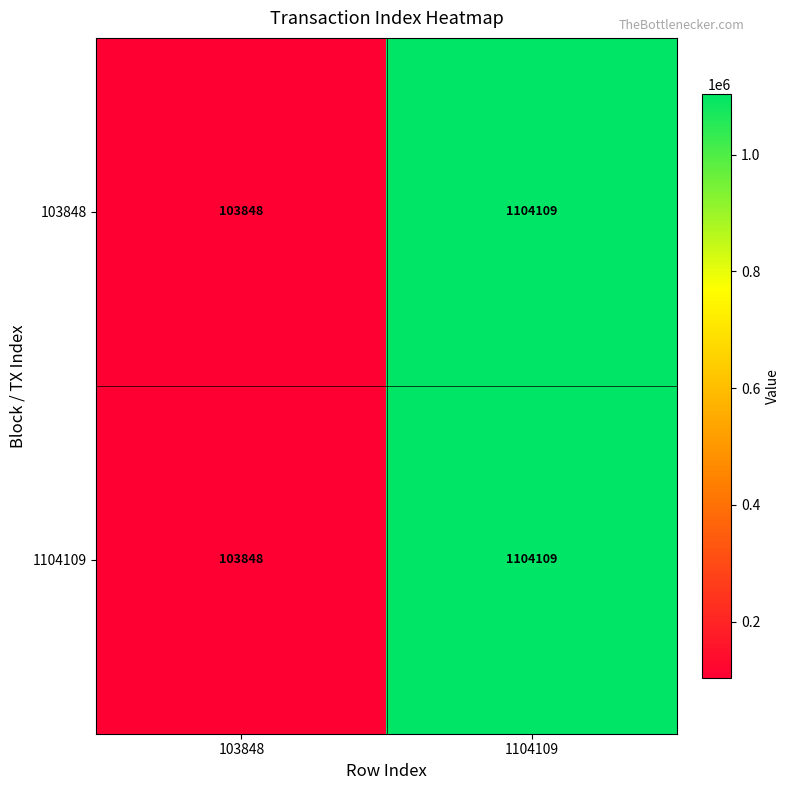

What is the difference between the 103848 values at 103848 and 1104109?

1000261